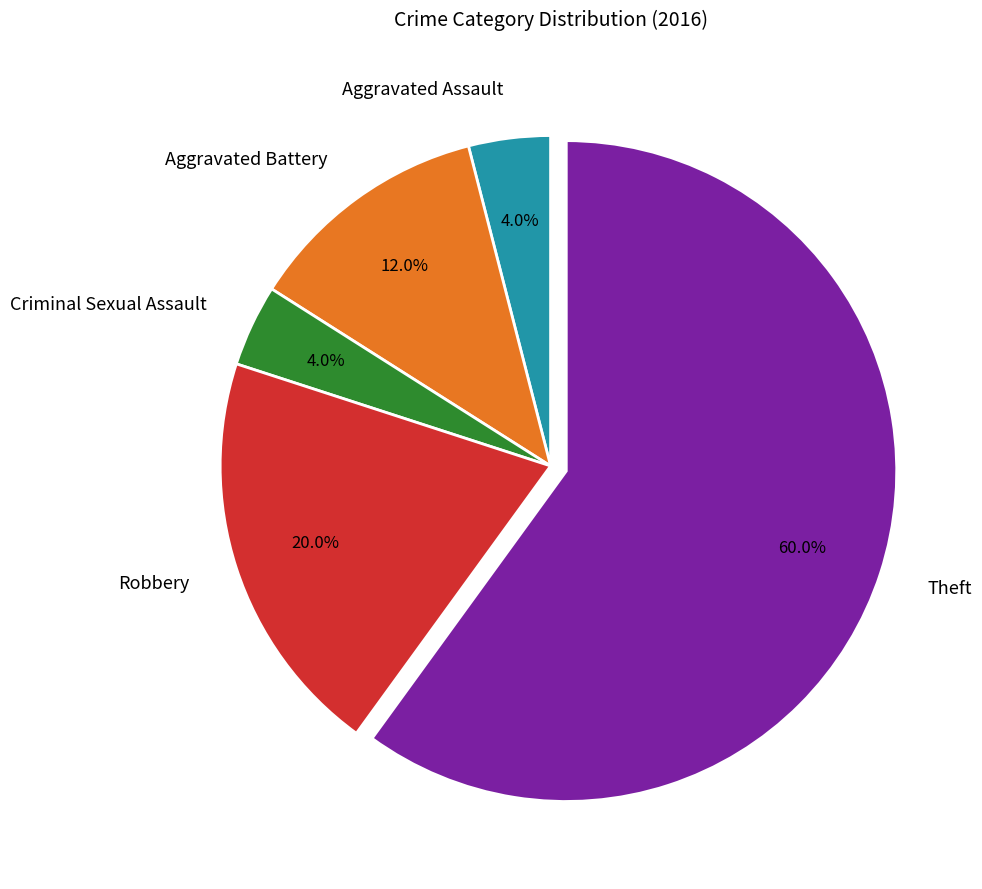

To the nearest percent, what is the combined percentage of Aggravated Battery and Criminal Sexual Assault?

16%